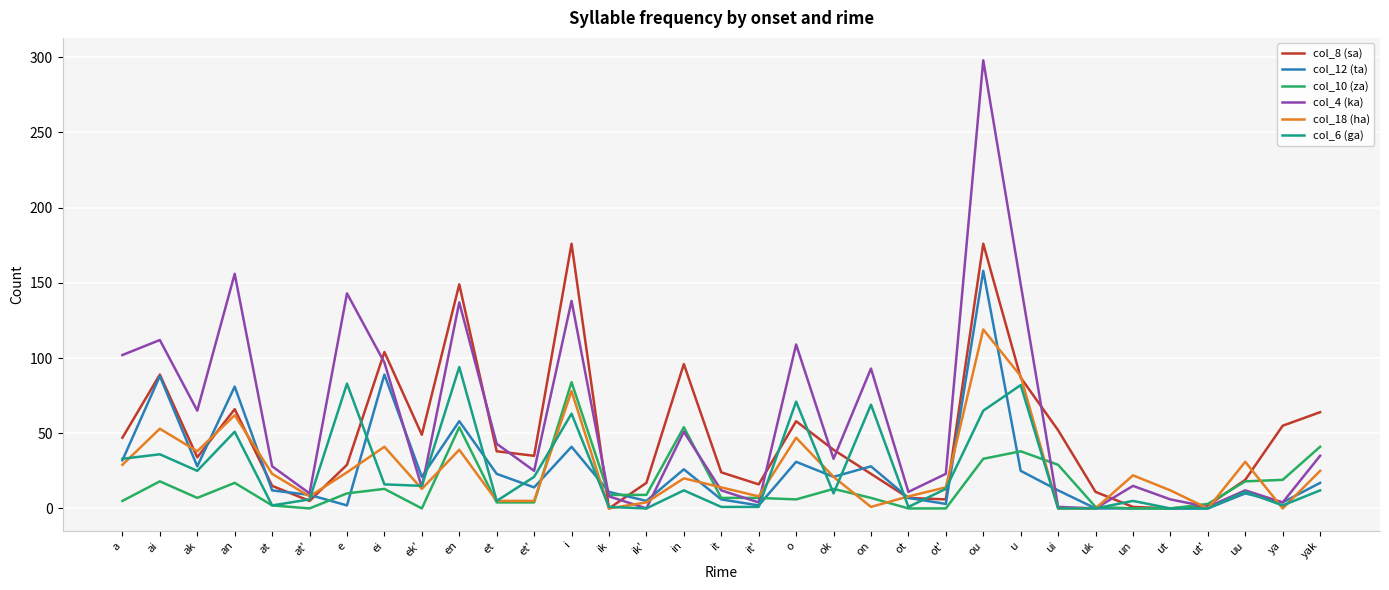

At which category does the chart reach its peak across all series?

ou